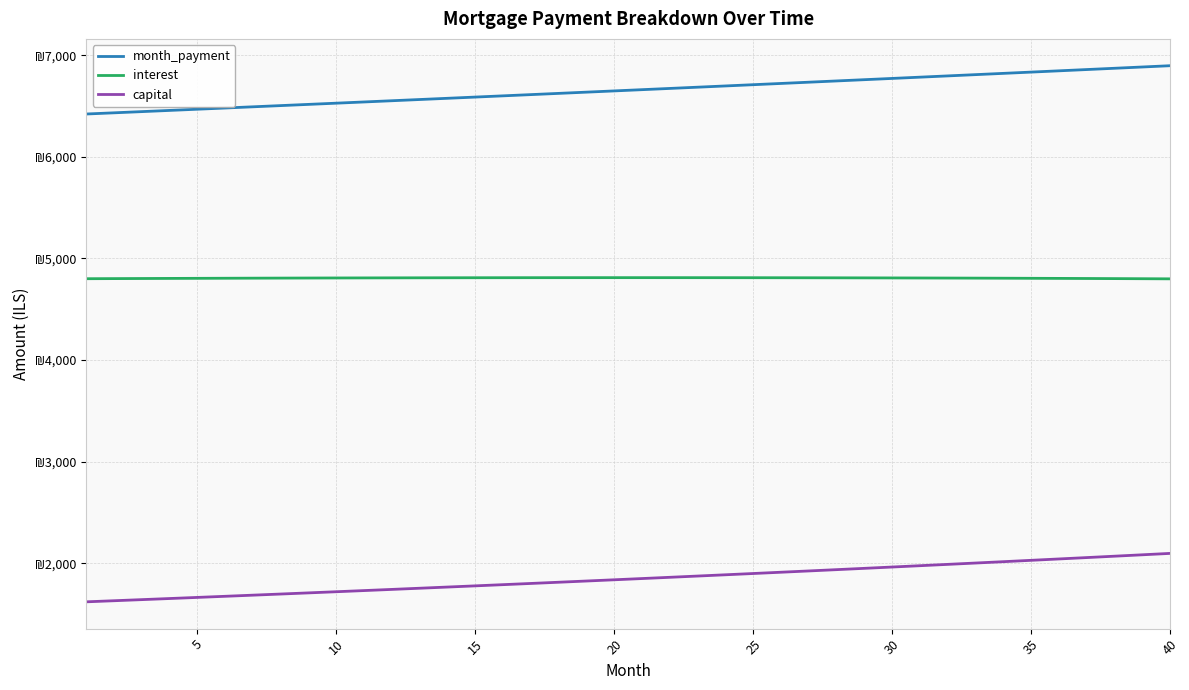

What is the sum of all capital values?

73967.6